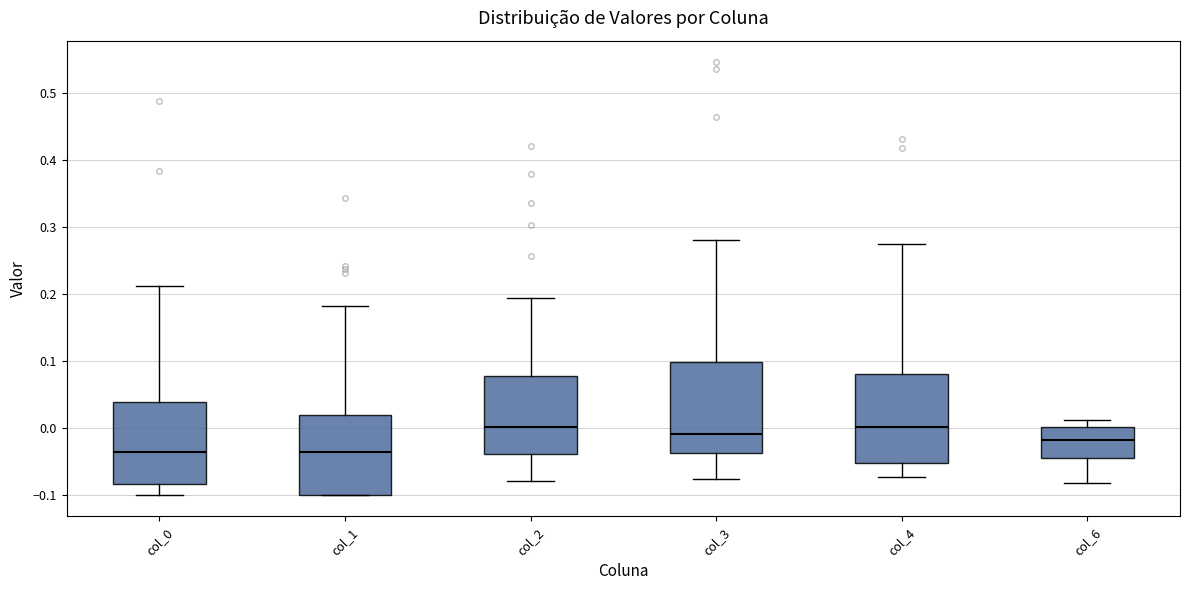

Reading left to right, transcribe this box plot: for each box, give where its median line is, the range the box spans, and where its two whiskers end, as read against the y-axis. The values are not printed on the chart, so give them approximately, as read against the axis.

col_0: median -0.04, box -0.08 to 0.04, whiskers -0.10 to 0.21
col_1: median -0.04, box -0.10 to 0.02, whiskers -0.10 to 0.18
col_2: median 0.00, box -0.04 to 0.08, whiskers -0.08 to 0.19
col_3: median -0.01, box -0.04 to 0.10, whiskers -0.08 to 0.28
col_4: median 0.00, box -0.05 to 0.08, whiskers -0.07 to 0.27
col_6: median -0.02, box -0.05 to 0.00, whiskers -0.08 to 0.01